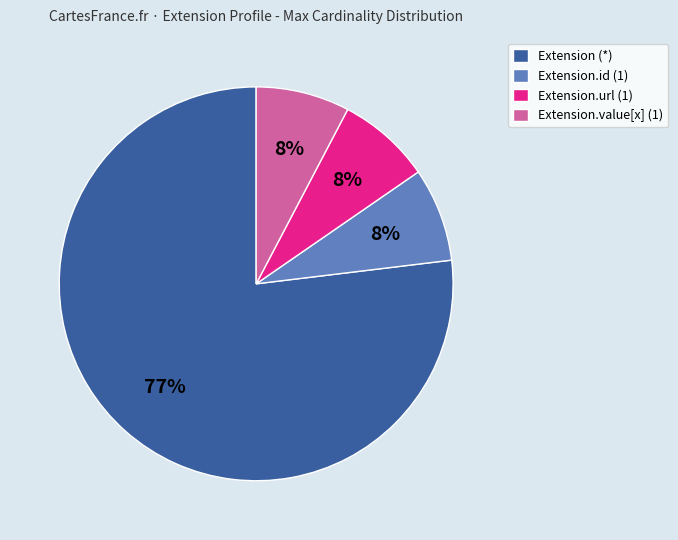

Which slice is the largest?

Extension (*)